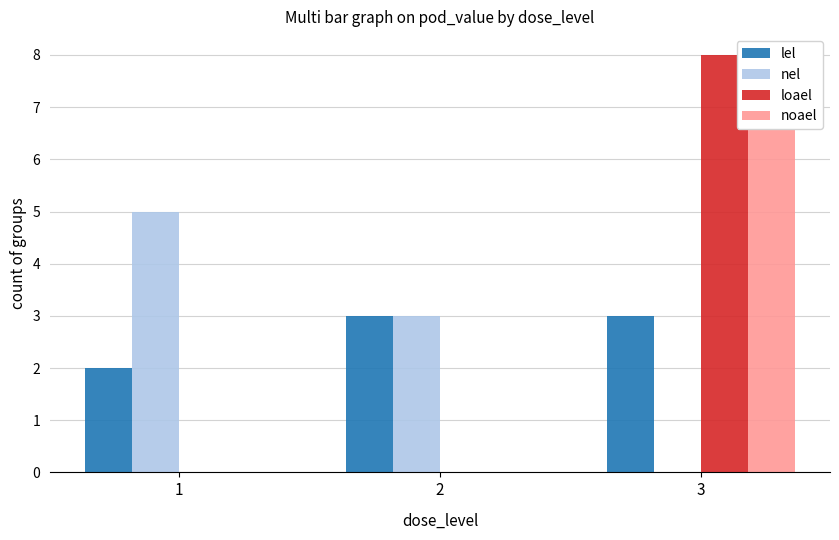

Count the noael values in the range 0 to 8.

3